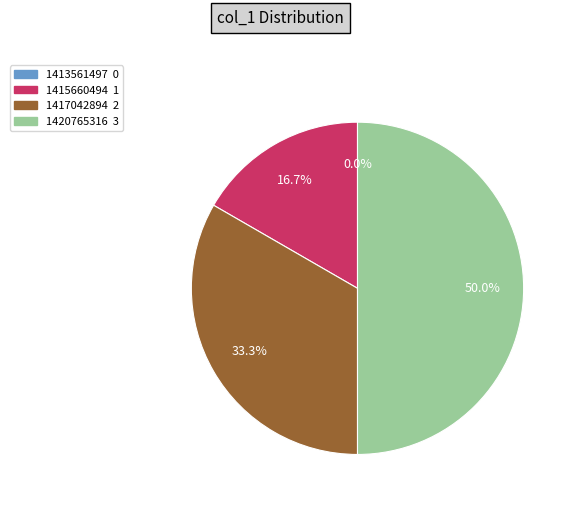

How many segments does this pie chart have?

4